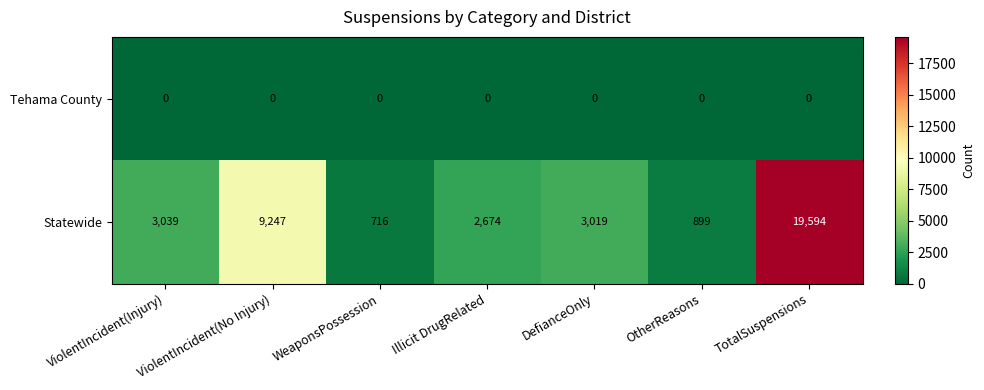

Rank the series by their maximum value, from lowest to highest.

Tehama County, Statewide